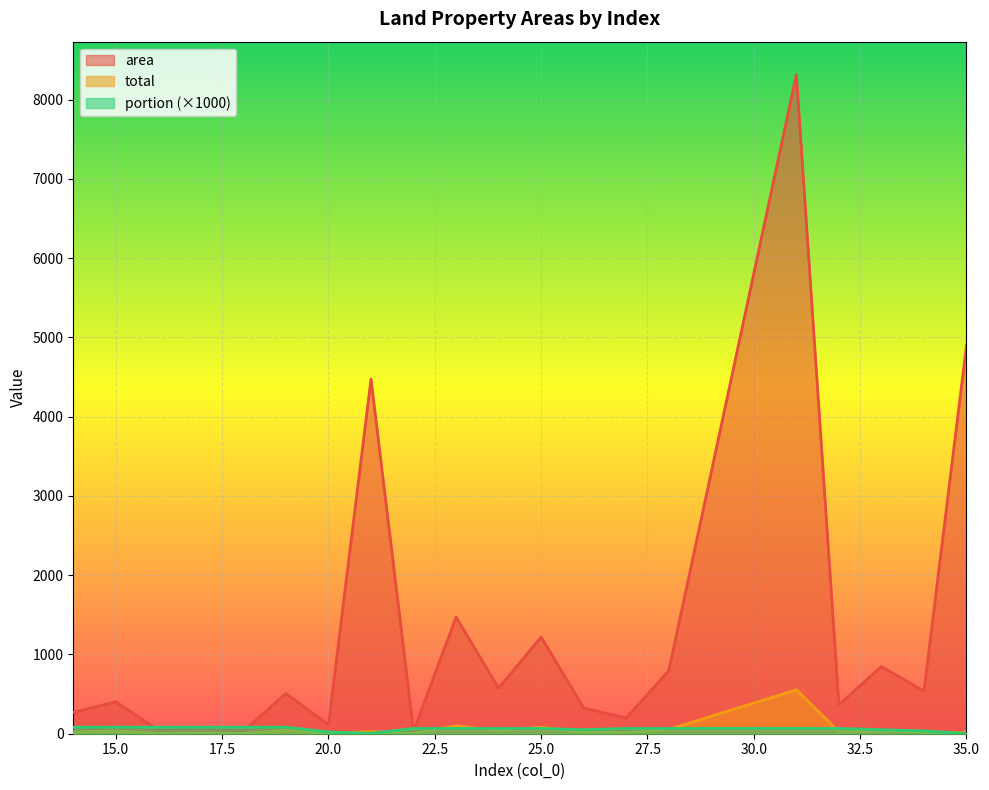

What is the sum of the area values at 16 and 19?

553.5